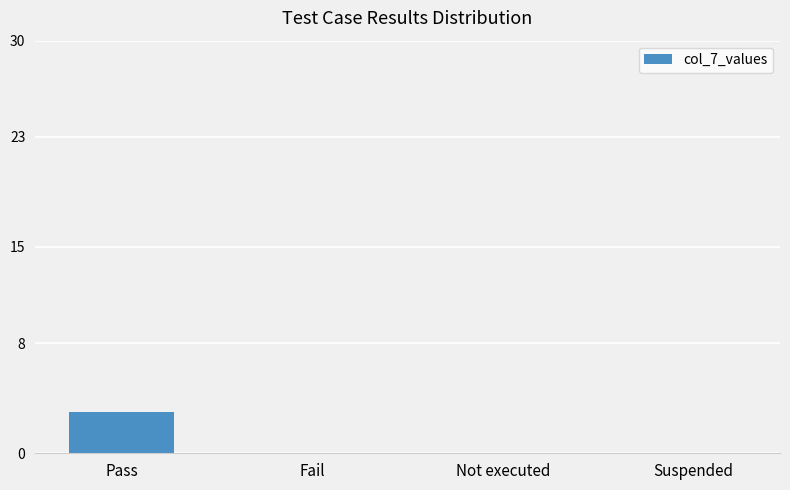

What is the difference between the values at Not executed and Pass?

3